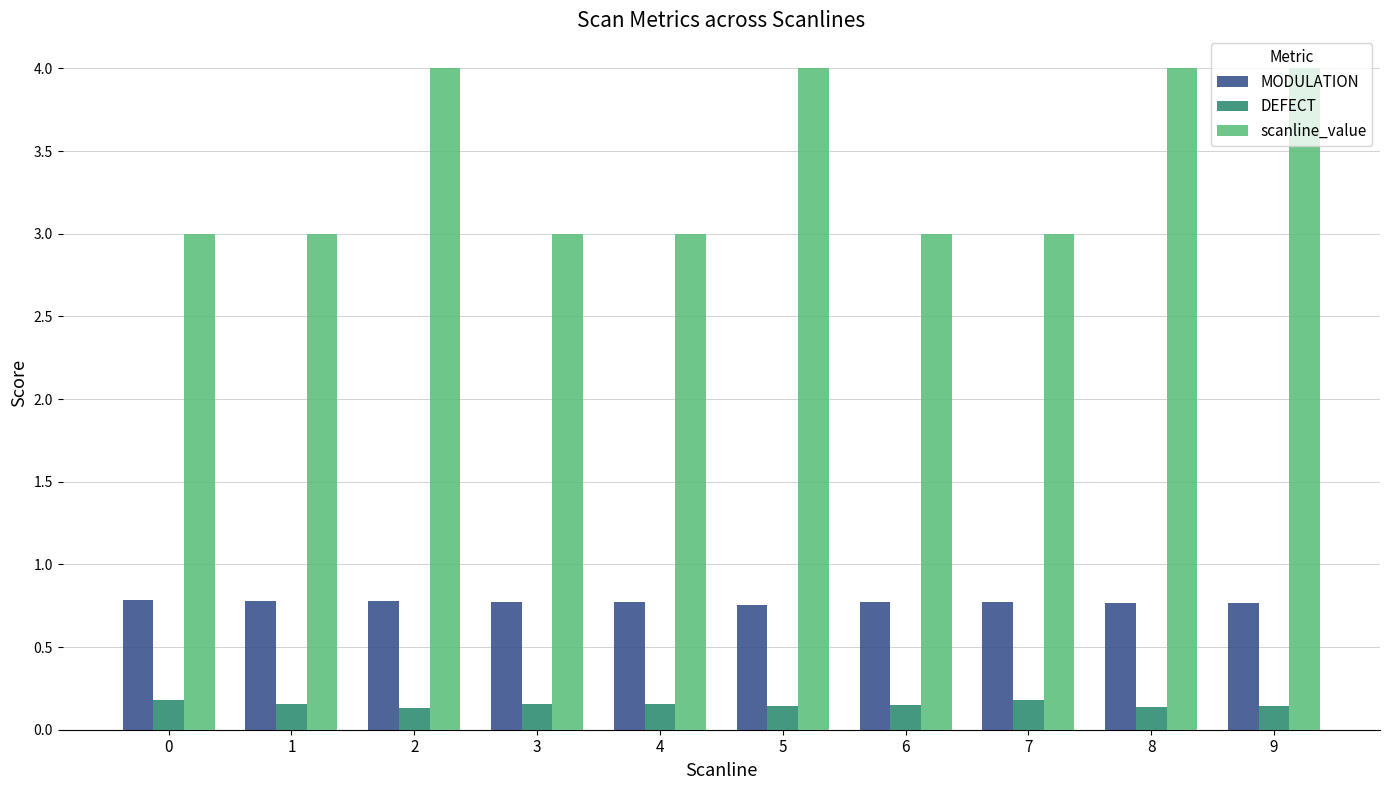

At how many categories does at least one series exceed 0?

10